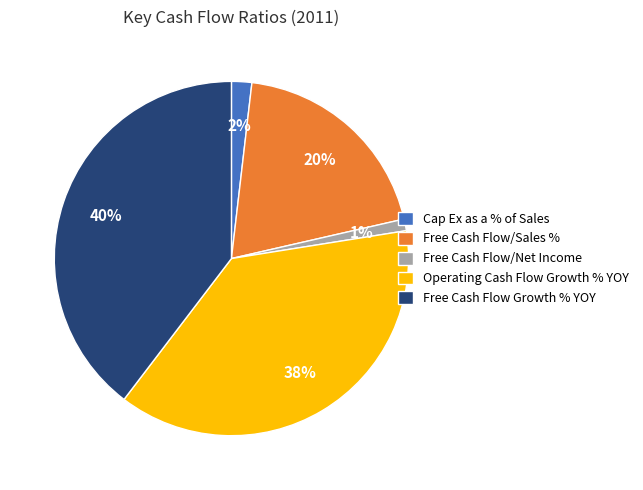

Does Operating Cash Flow Growth % YOY account for over 50% of the chart?

No